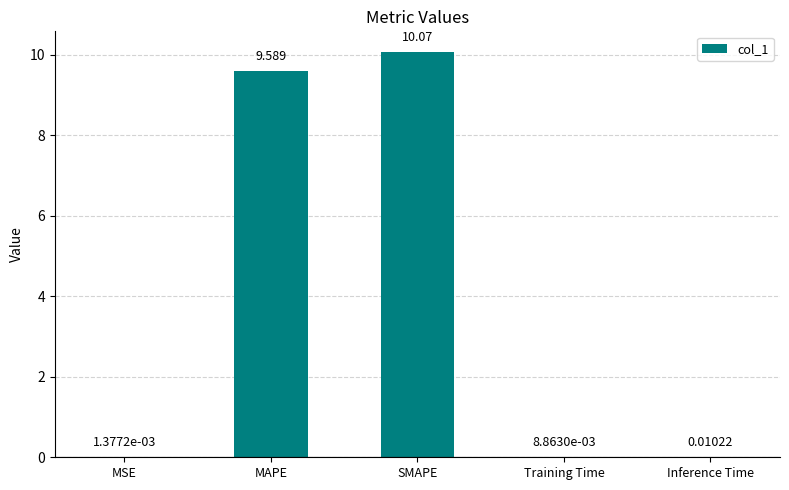

Which category has the highest value across all series?

SMAPE